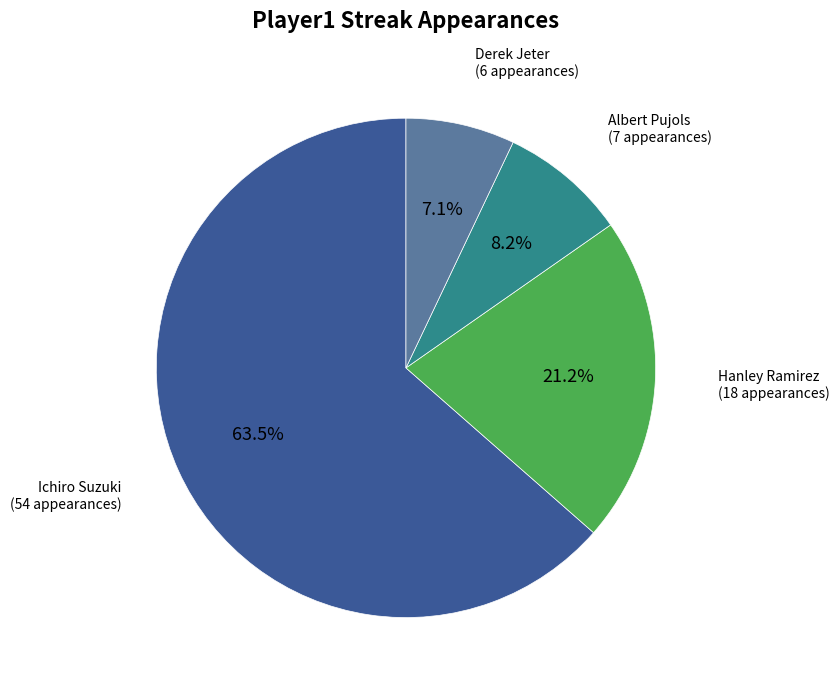

Which slice represents more than half of the pie?

Ichiro Suzuki